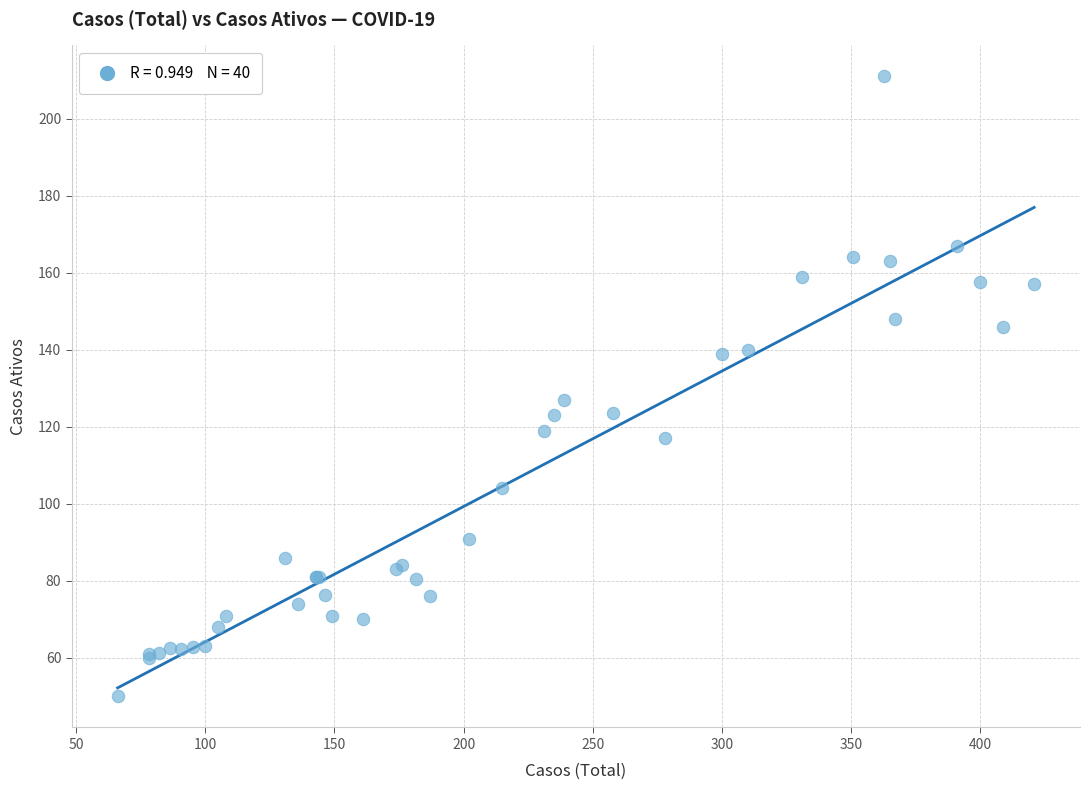

What Y value in the scatter plot is closest to 130?

127.0